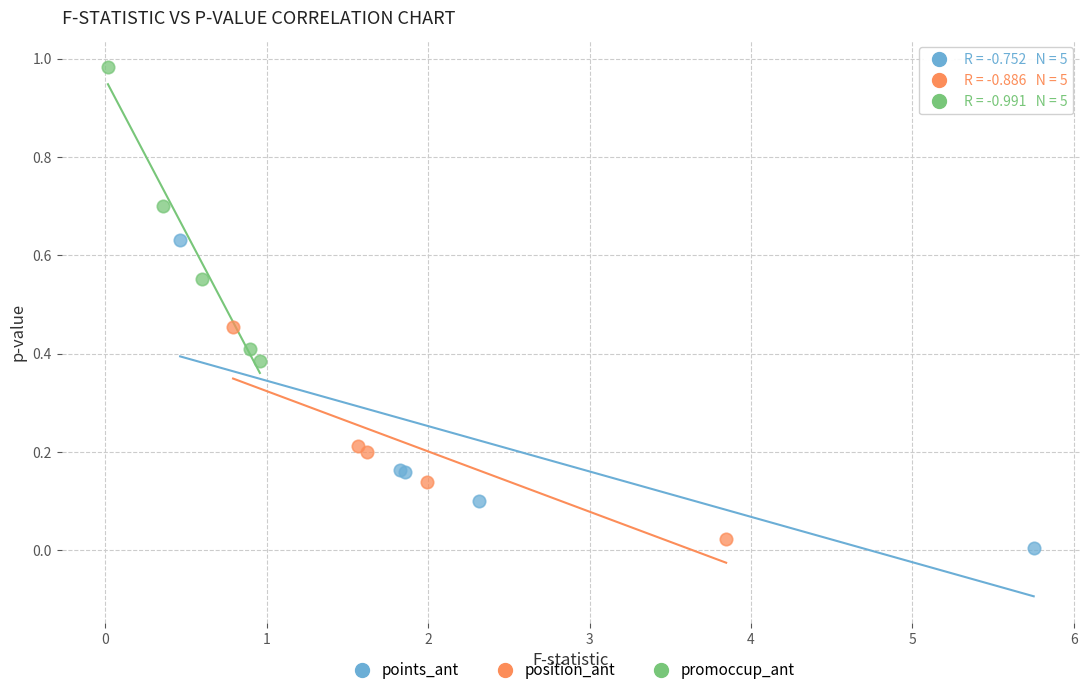

Which series contains the highest Y value?

promoccup_ant